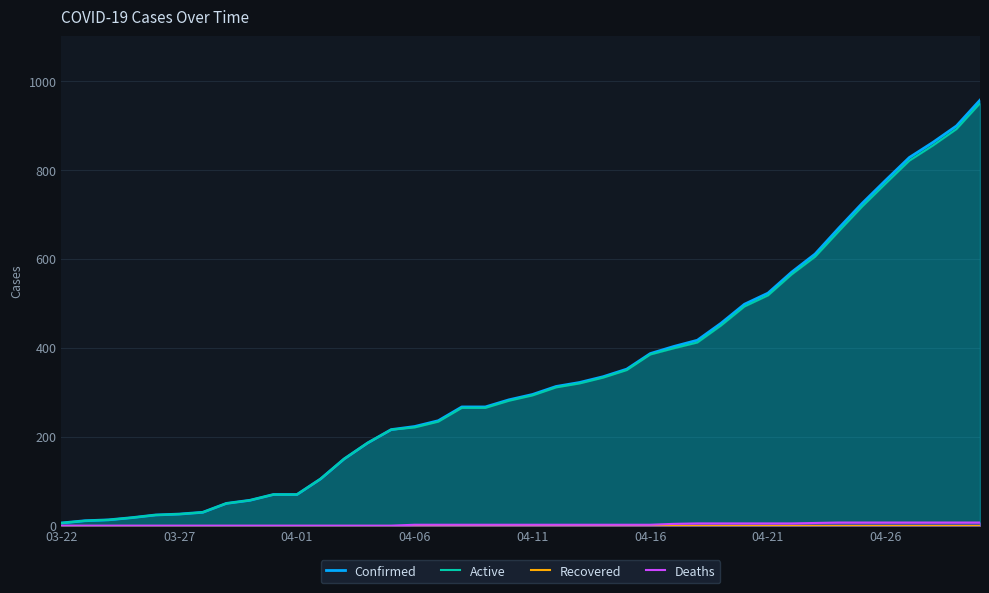

Which series has the largest total across all categories?

Confirmed